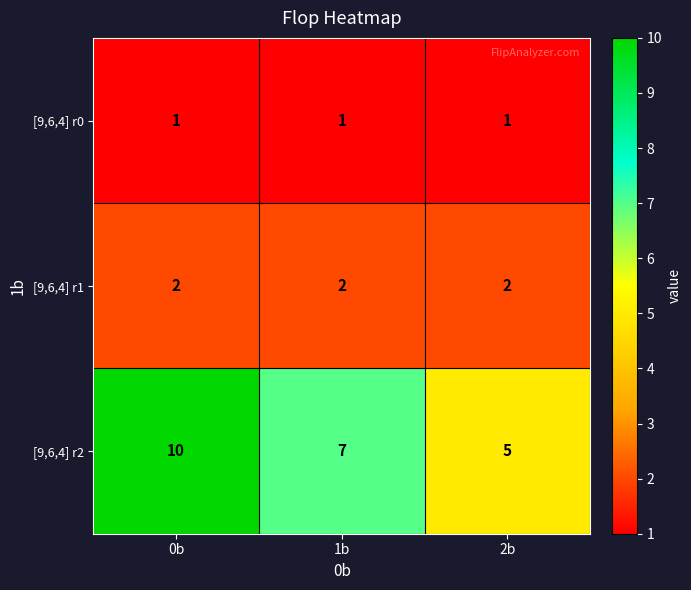

Rank the series by their maximum value, from lowest to highest.

[9,6,4] r0, [9,6,4] r1, [9,6,4] r2